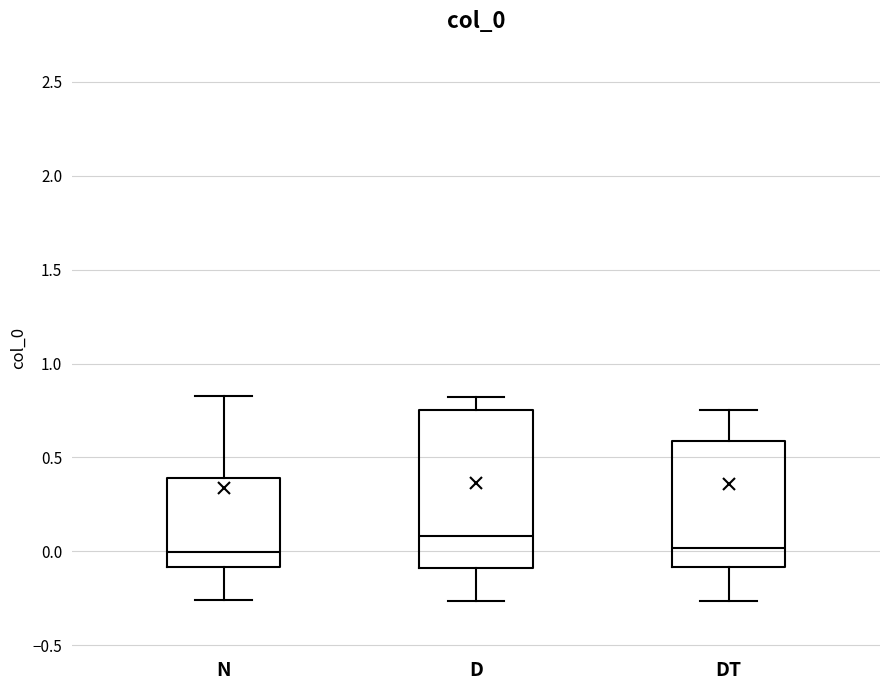

Reading left to right, read every box against the y-axis: the position of its median line, the range the box covers, and the ends of its whiskers. The values are not printed on the chart, so give them approximately, as read against the axis.

N: median 0.00, box -0.10 to 0.40, whiskers -0.25 to 0.85
D: median 0.10, box -0.10 to 0.75, whiskers -0.25 to 0.80
DT: median 0.00, box -0.10 to 0.60, whiskers -0.25 to 0.75